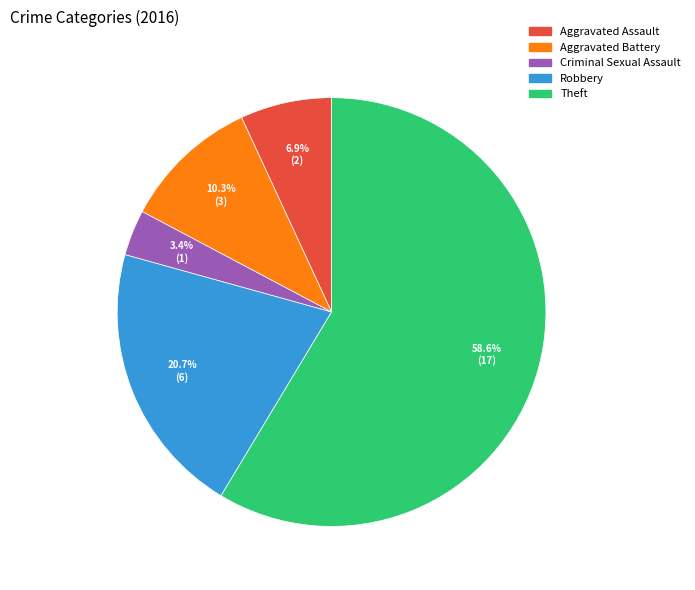

How many segments does this pie chart have?

5